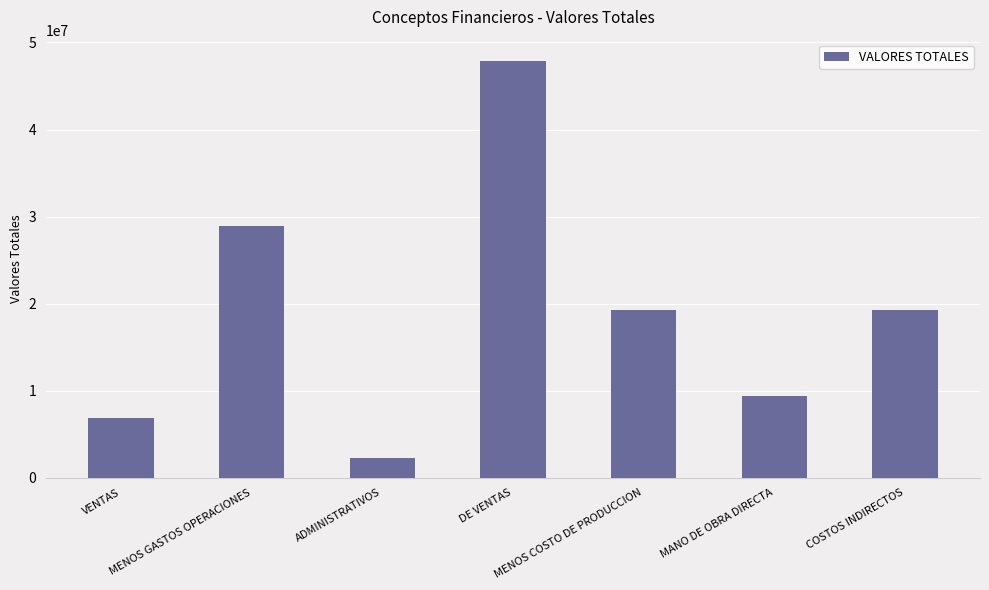

How many bars are there in total?

7